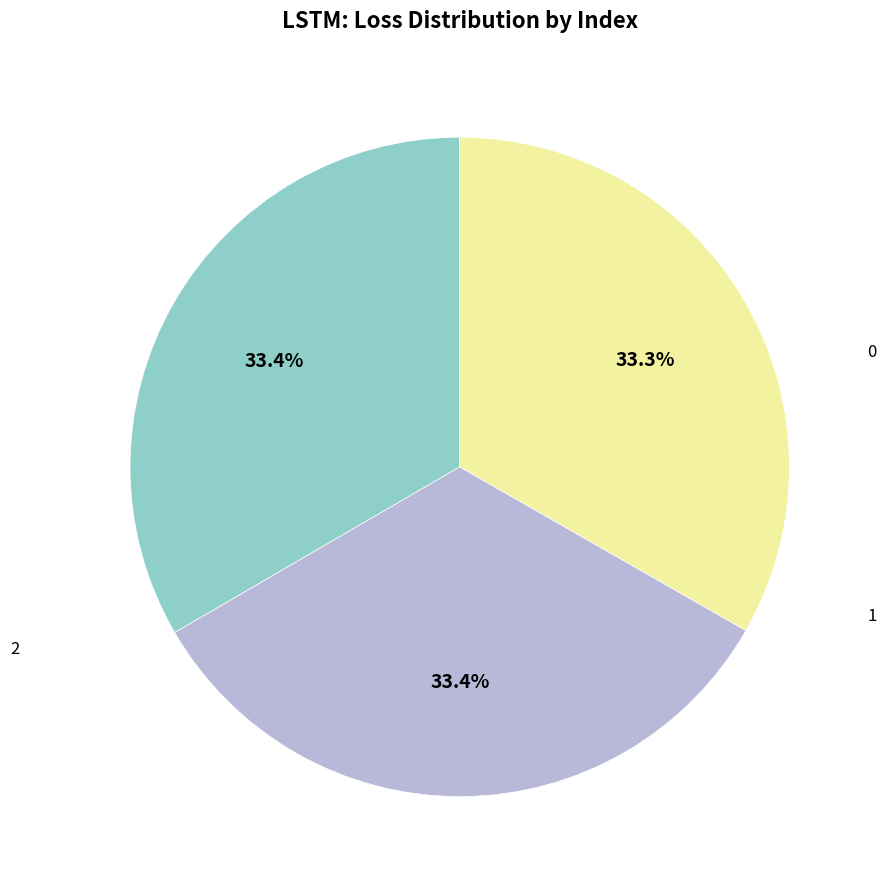

What percentage is the 0 slice, to the nearest percent?

33%